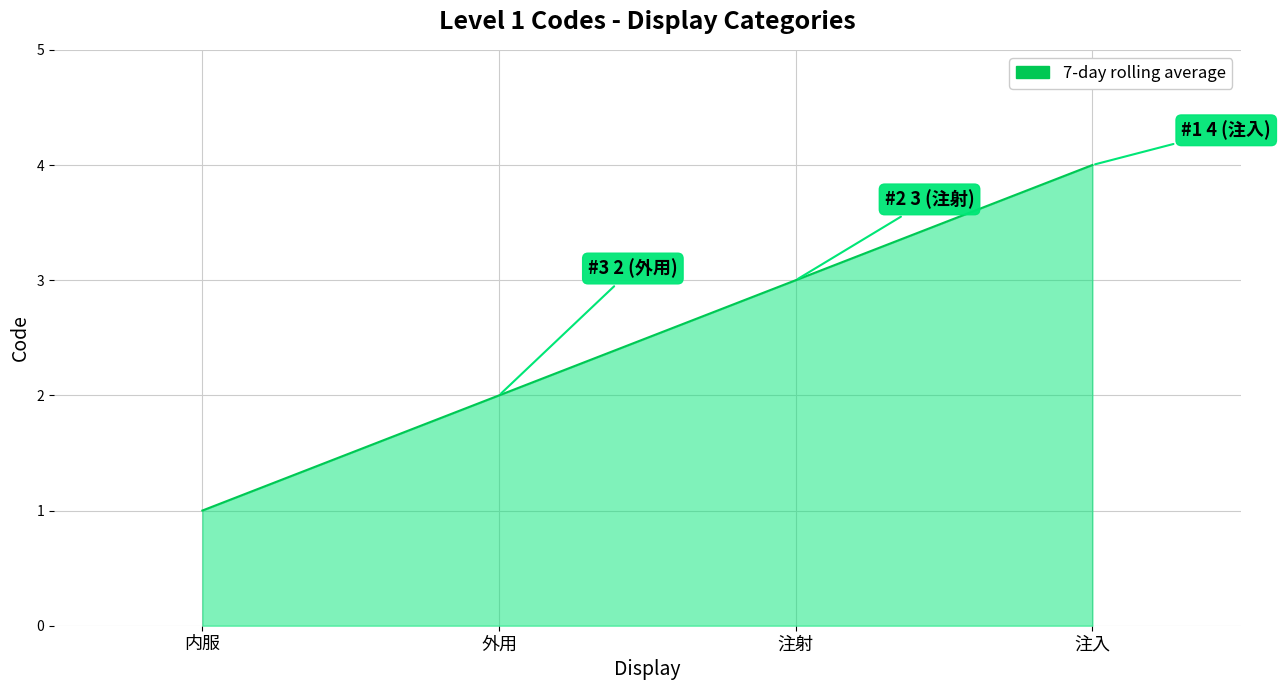

What is the change in value from 内服 to 外用?

+1